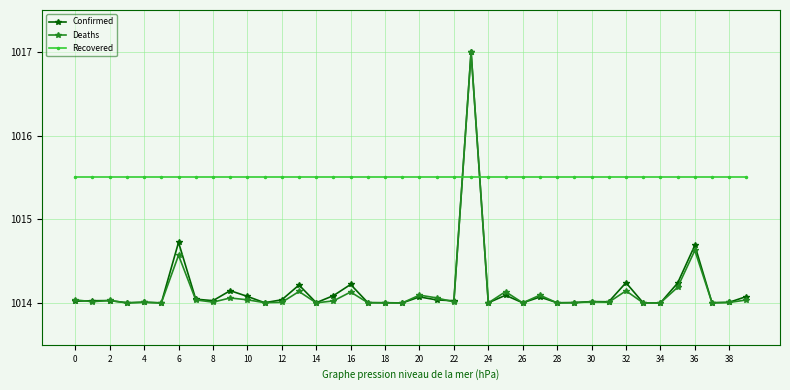

What is the greatest value displayed?

1017.0